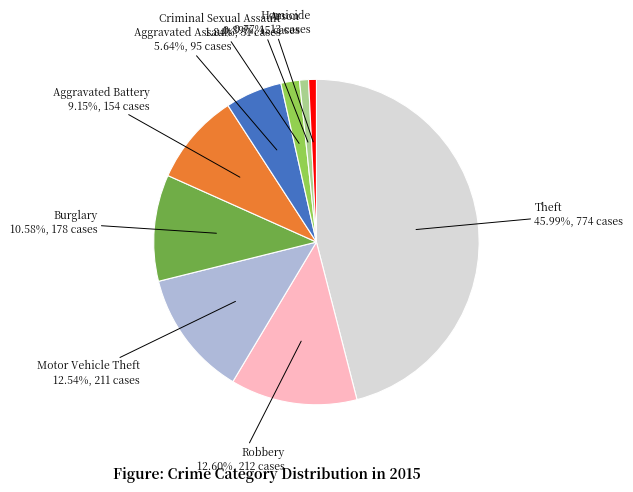

Is there any slice that represents more than half of the pie?

No